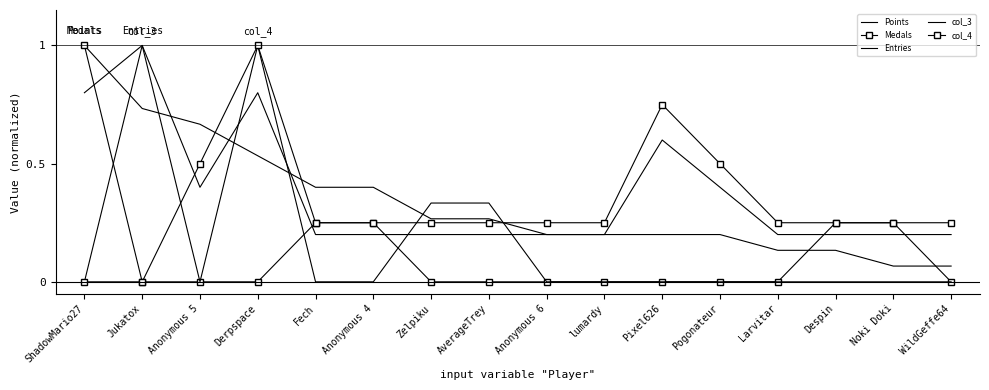

The value of Entries at Zelpiku is 0.3. True or false?

False